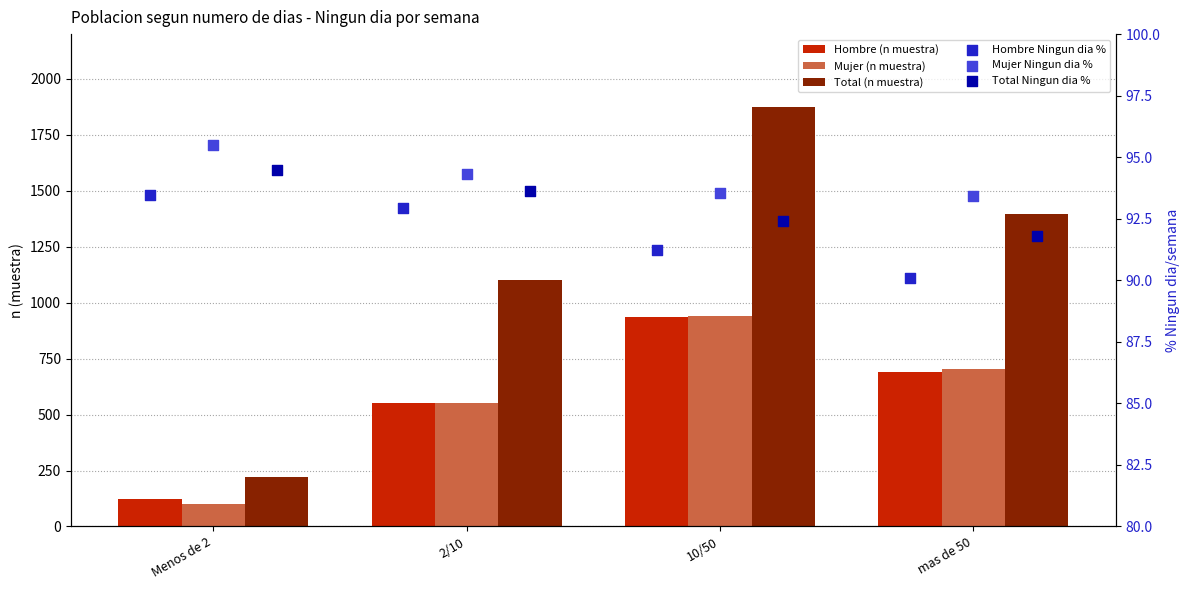

Is the value of Hombre (n muestra) at mas de 50 greater than the value of Total (n muestra) at Menos de 2?

Yes